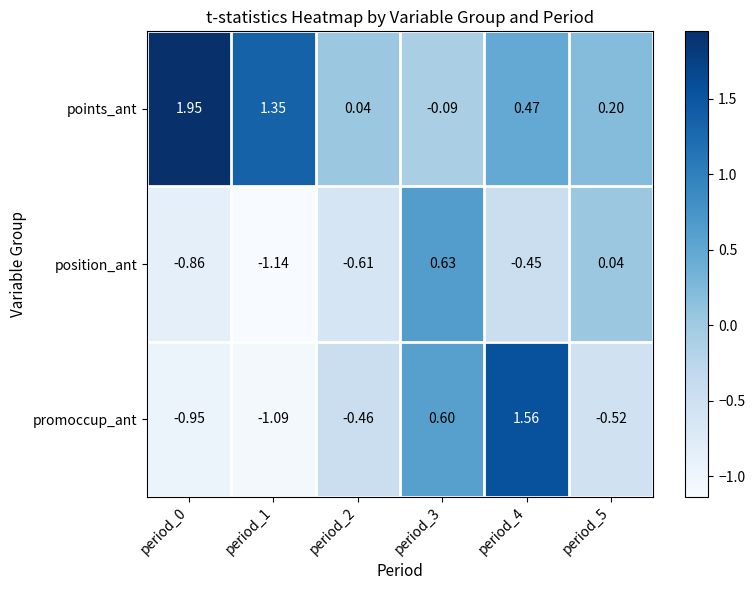

Which series has the largest total across all categories?

points_ant